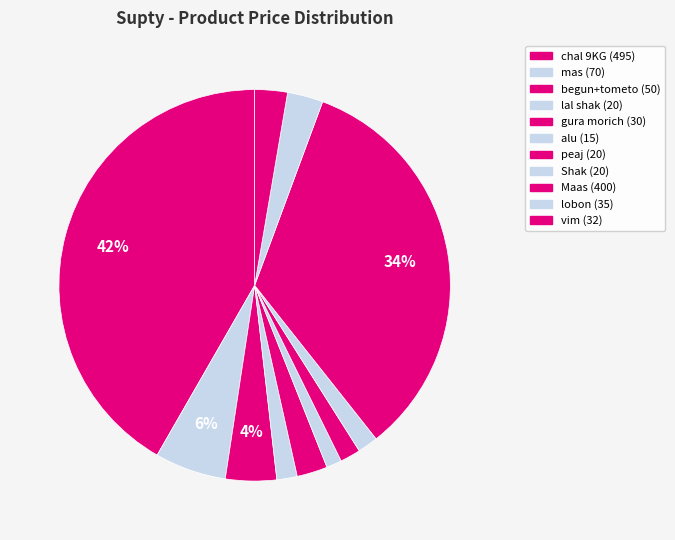

To the nearest percent, what is the average slice percentage?

9%